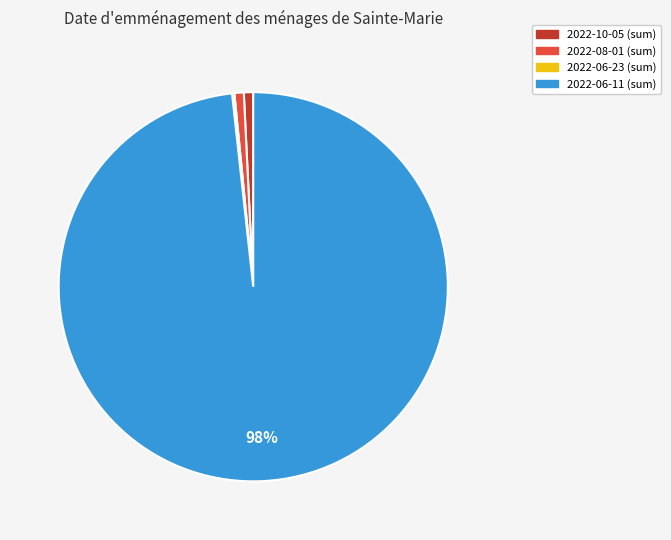

Between 2022-06-11 and 2022-10-05, which is larger?

2022-06-11